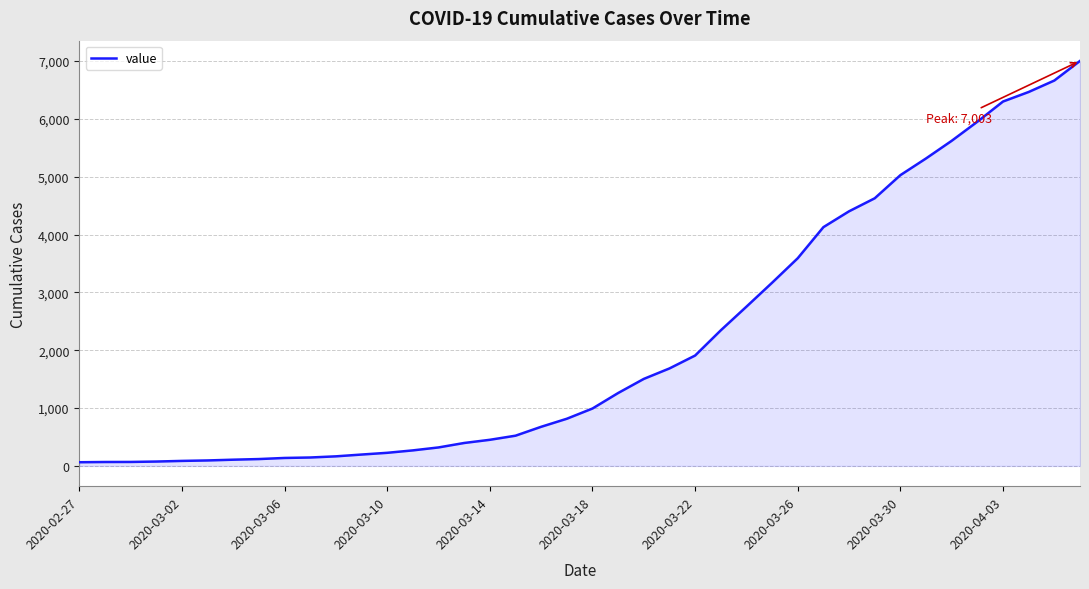

Does the chart have visible grid lines?

Yes